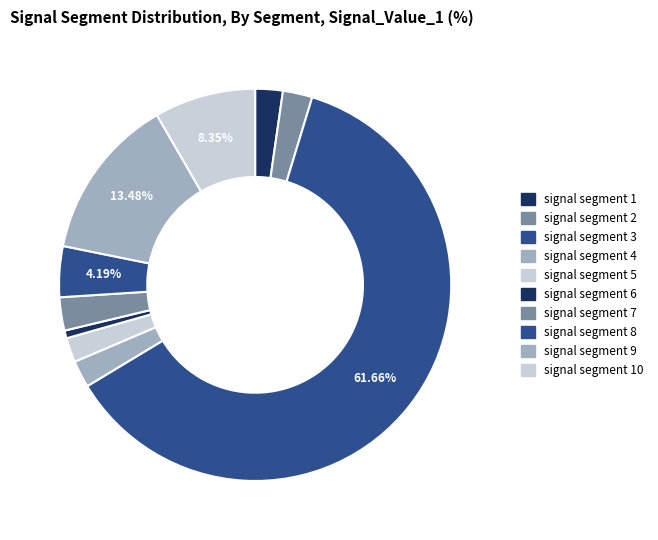

Rank the categories by value from lowest to highest.

signal segment 6, signal segment 5, signal segment 4, signal segment 1, signal segment 2, signal segment 7, signal segment 8, signal segment 10, signal segment 9, signal segment 3